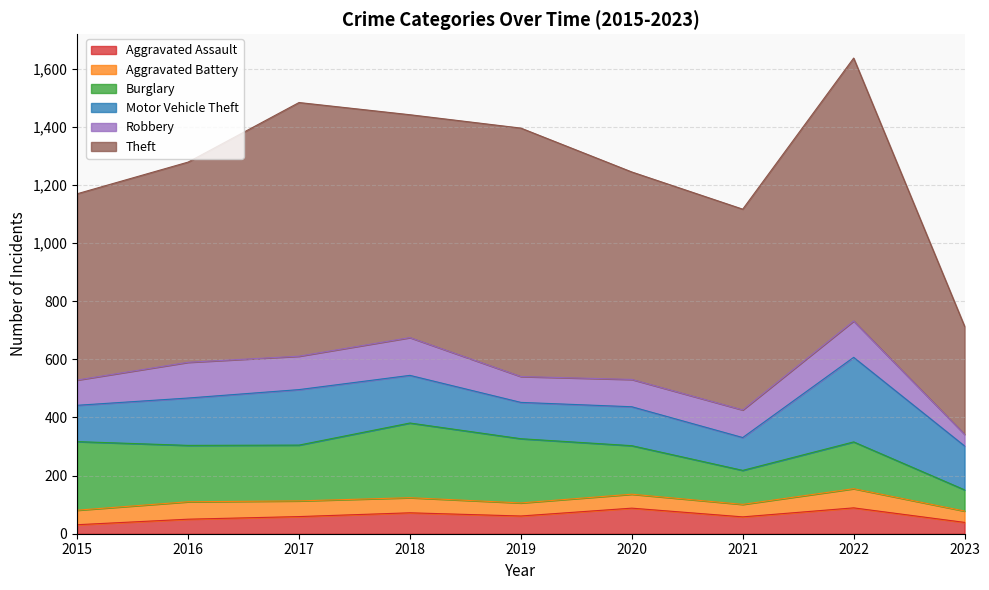

Does the chart display data point markers on the line(s)?

No